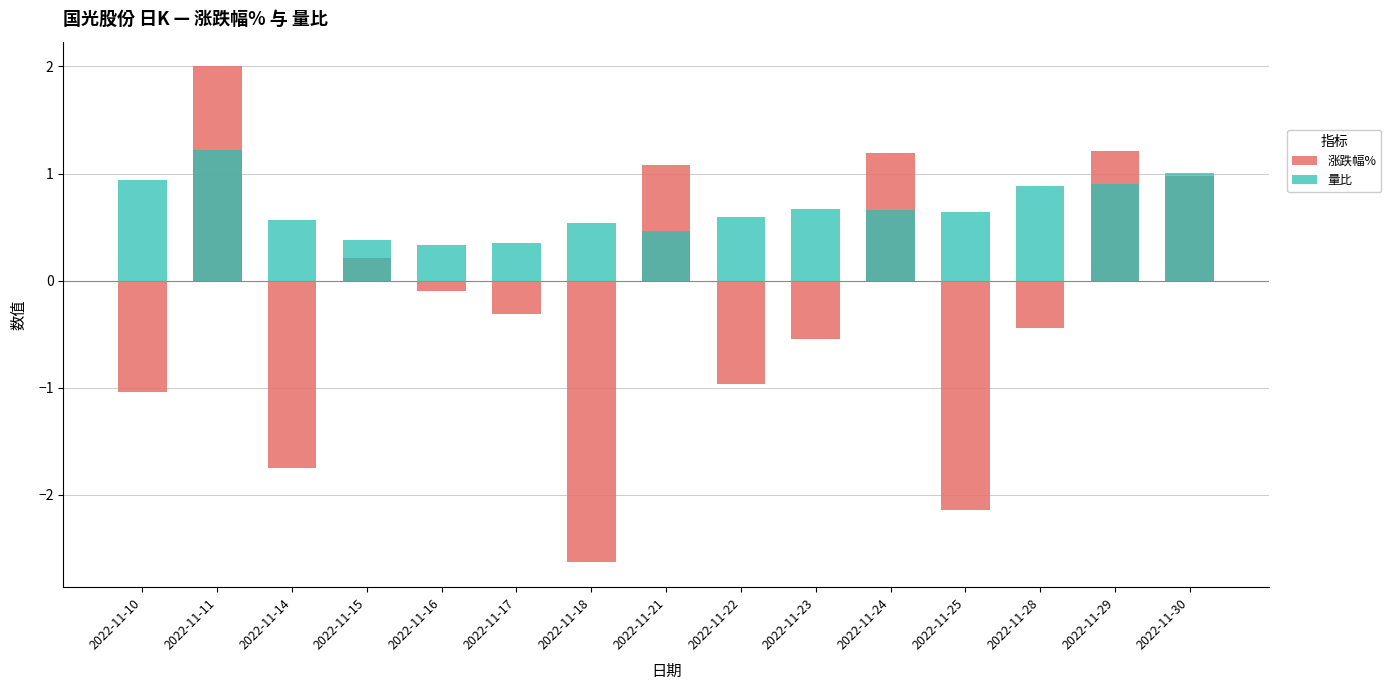

What is the difference between the maximum and minimum values in the 涨跌幅% series?

4.6